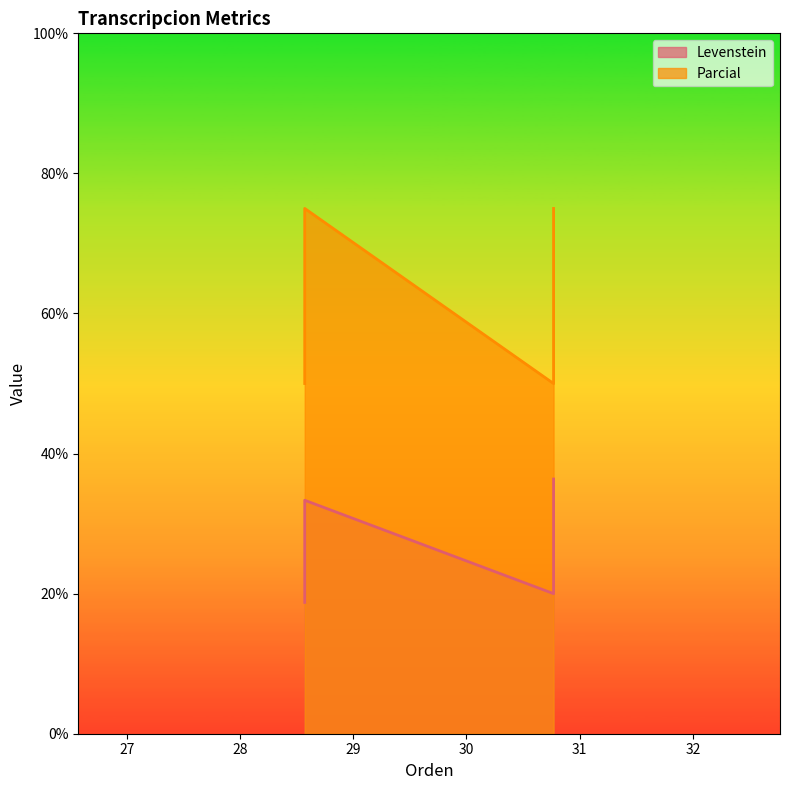

Is it true that Levenstein equals 18.8 at Estandar?

True